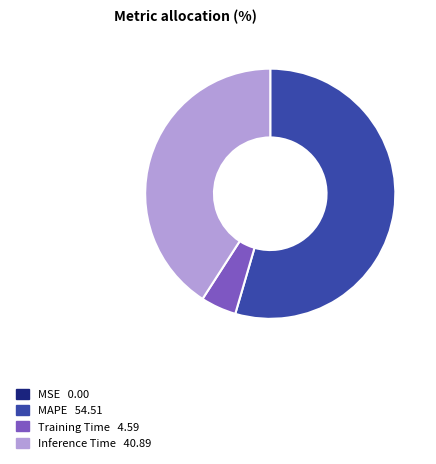

Is there any slice that represents more than half of the pie?

Yes